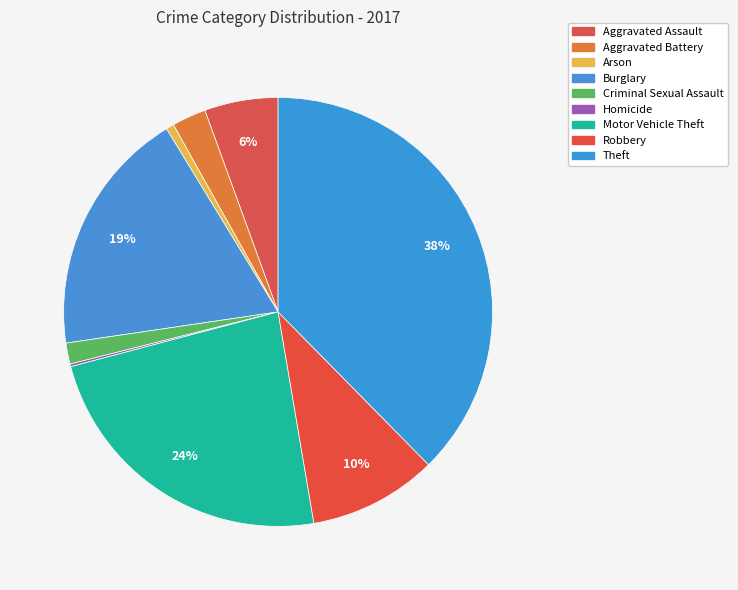

Count the number of slices in the pie.

9